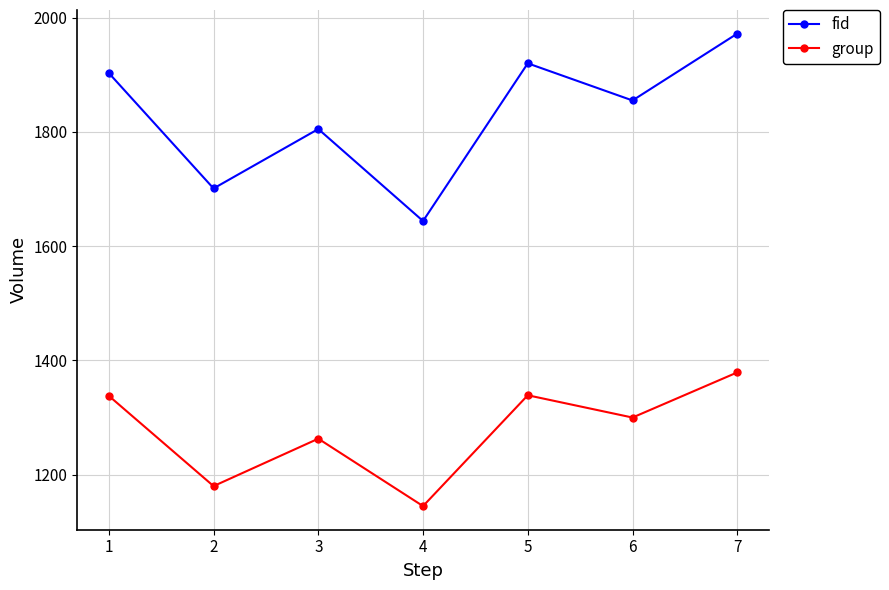

What are all the series names shown in the legend?

fid, group